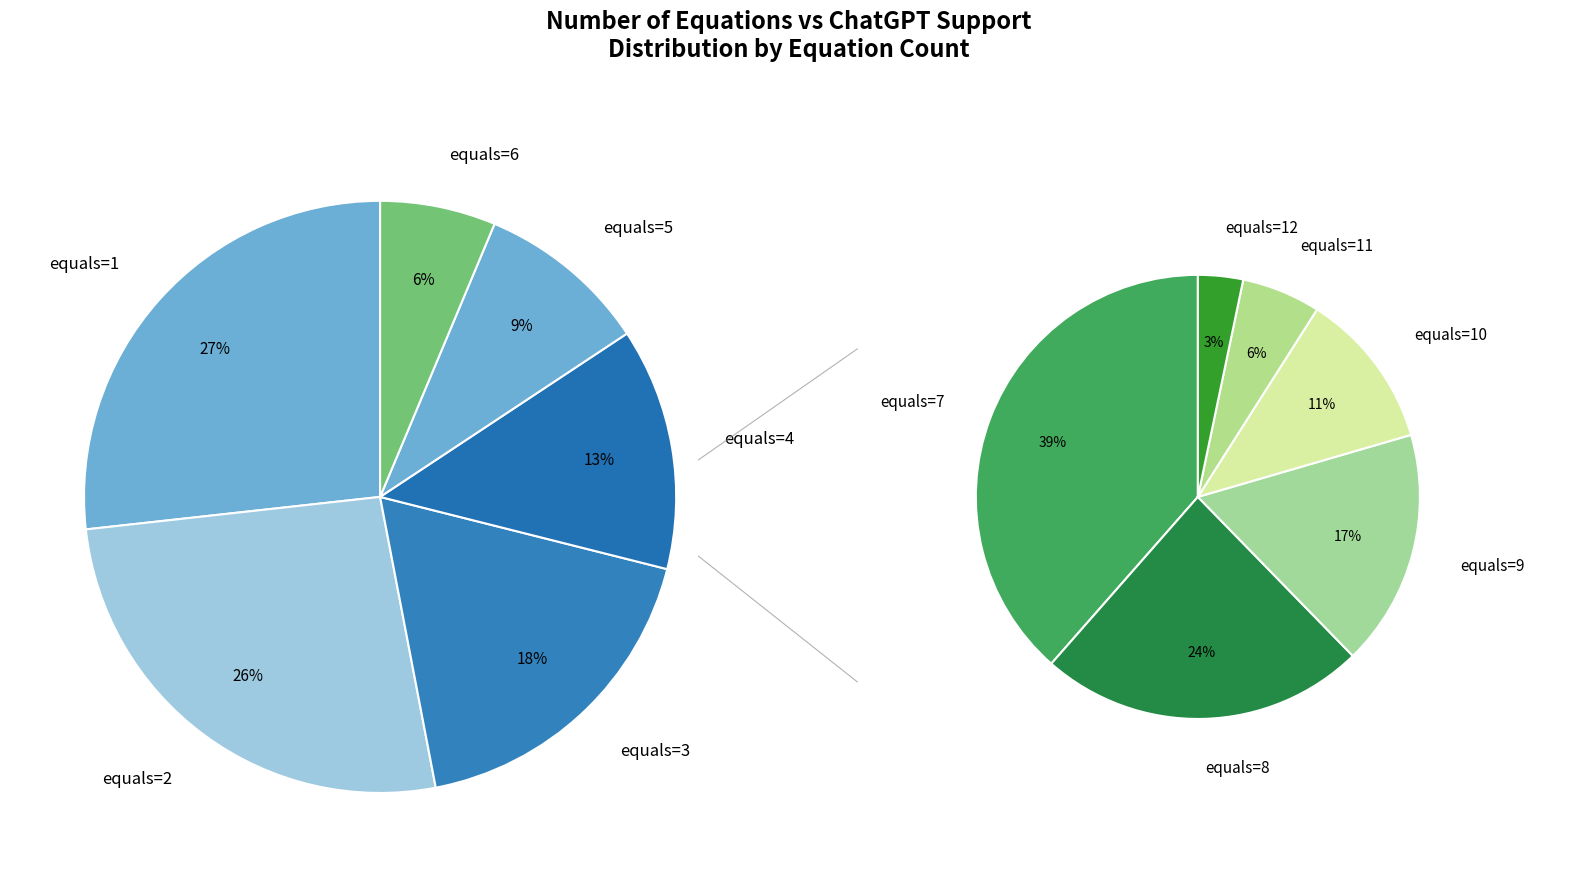

What percentage is NOT represented by num_of_equals__9?

98.1%